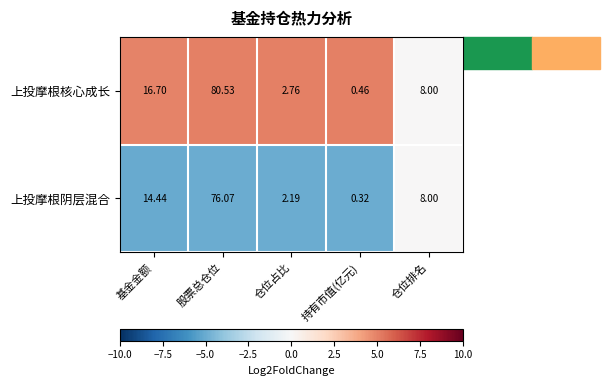

Is the value of 上投摩根阴层混合 at 基金金额 greater than the value of 上投摩根核心成长 at 股票总仓位?

No